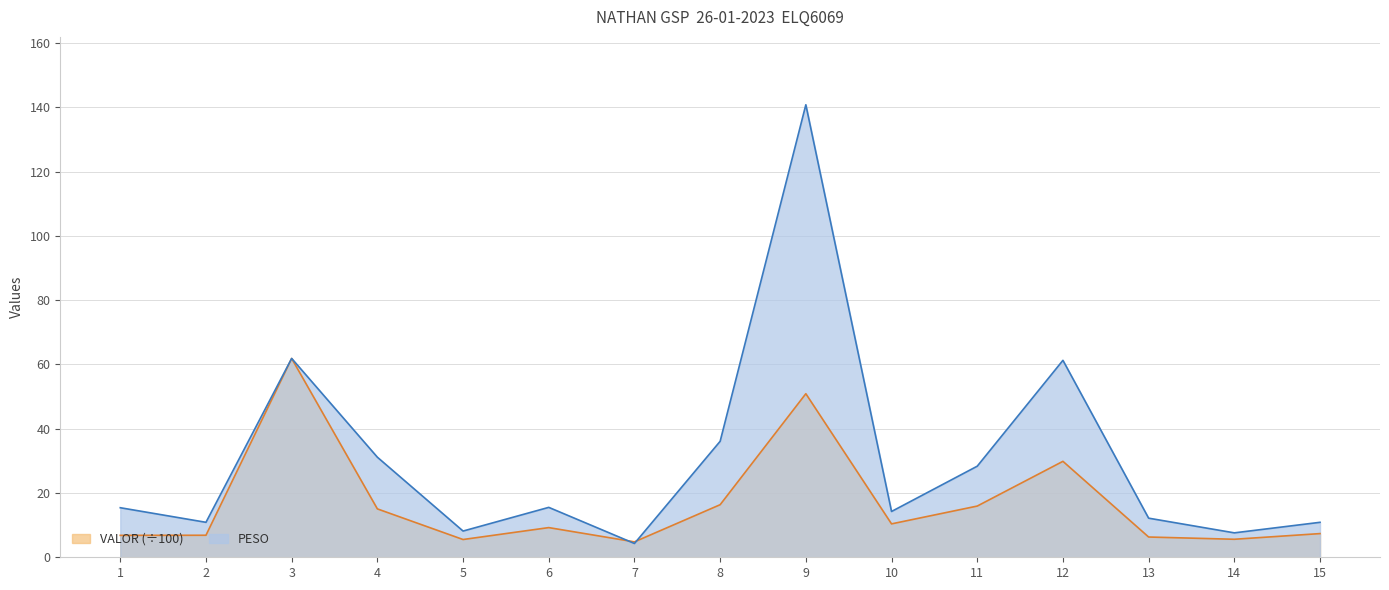

Between 5 and 4, which is larger?

4